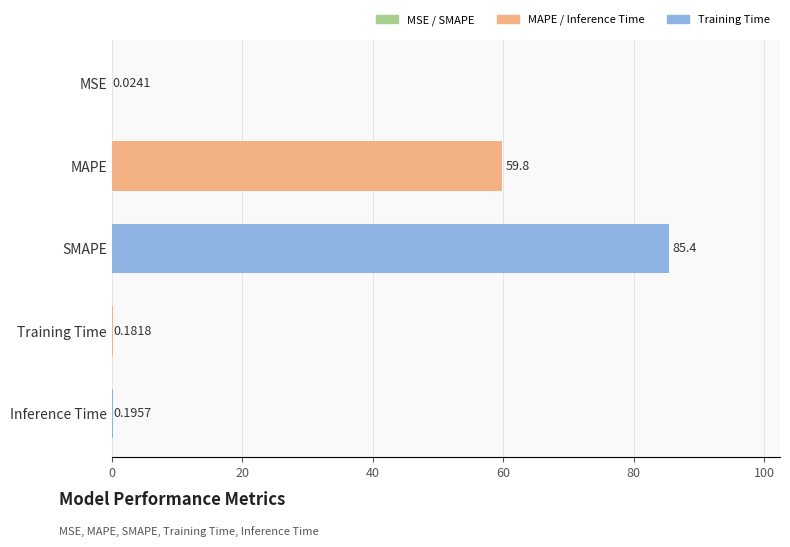

What is the change in value from MSE to SMAPE?

+85.3